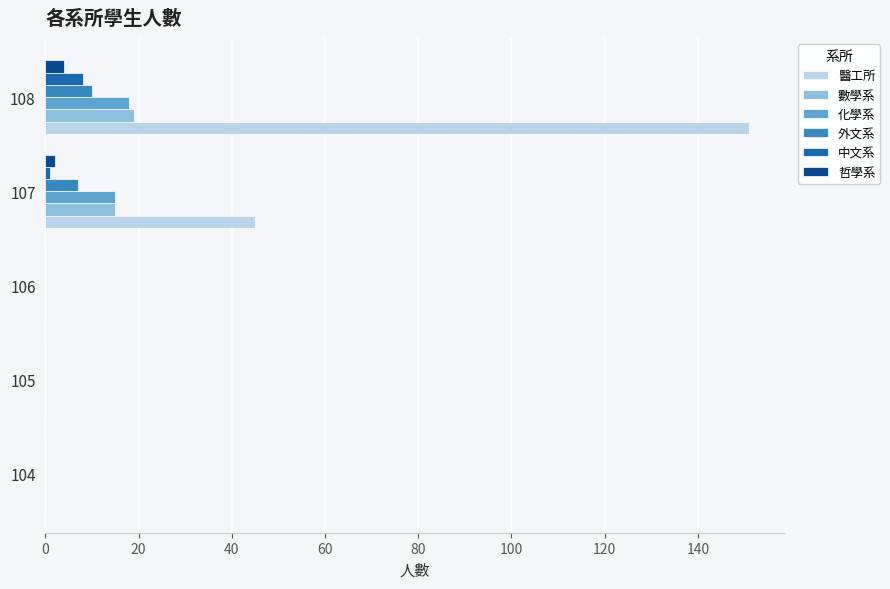

Between 105 and 107, which series saw the biggest shift?

醫工所